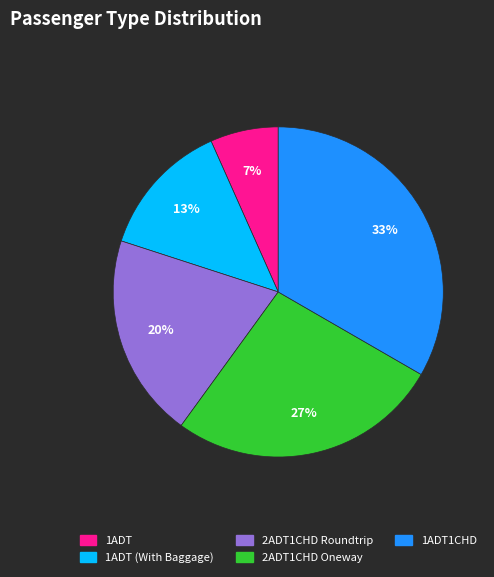

To the nearest percent, what is the average slice percentage?

20%